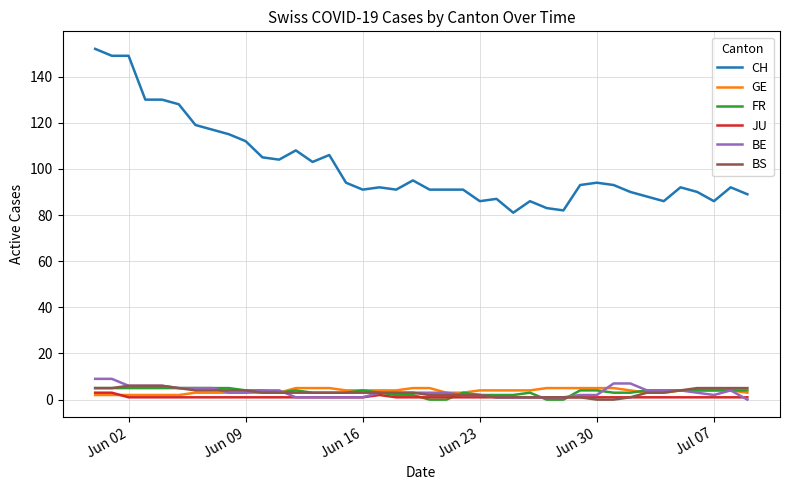

What is the greatest value displayed?

152